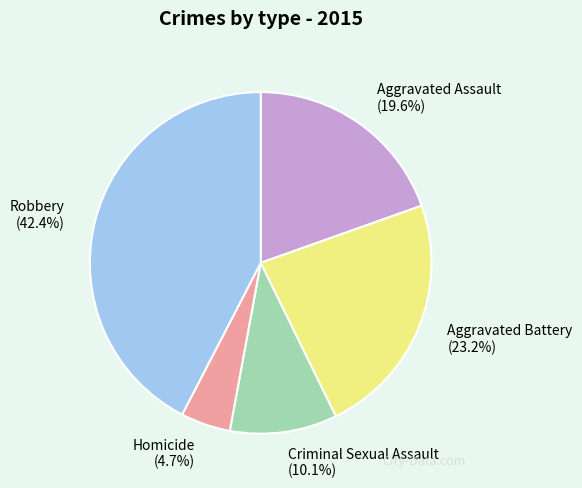

How many segments does this pie chart have?

5